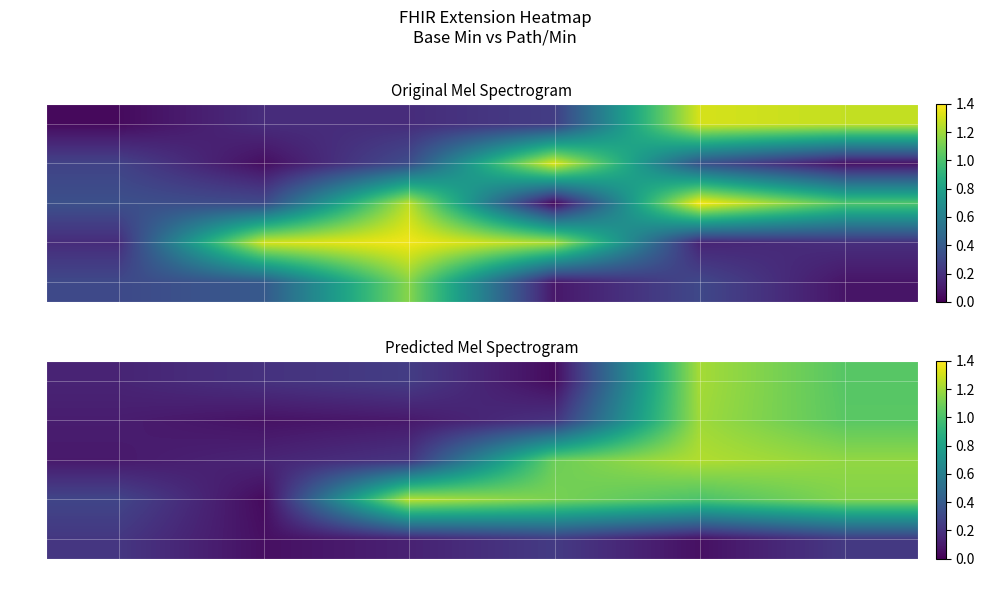

Where is 4 nearest to the value 0?

3